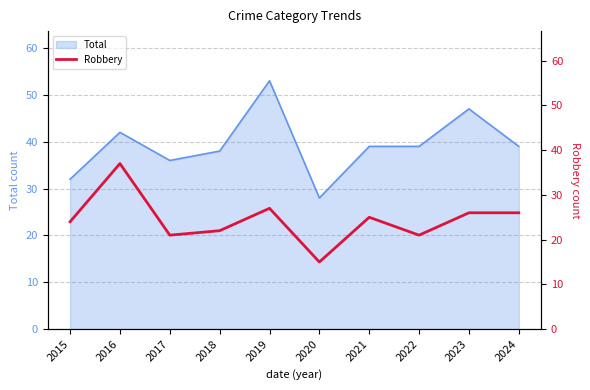

True or false: the data has more than 0 interior local peaks.

True